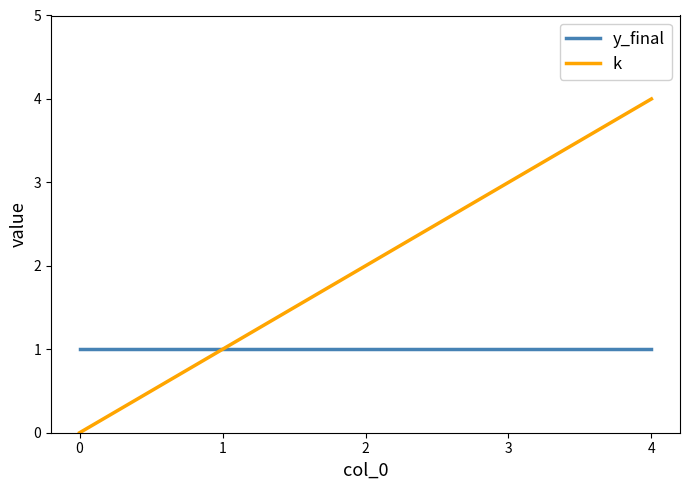

What is the sum of the y_final values at 4 and 2?

2